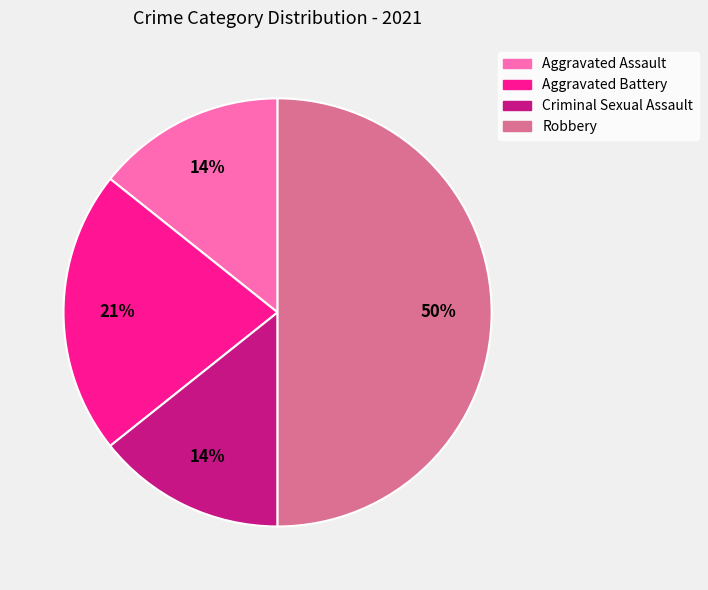

Combined, do Criminal Sexual Assault and Robbery account for over 50%?

Yes